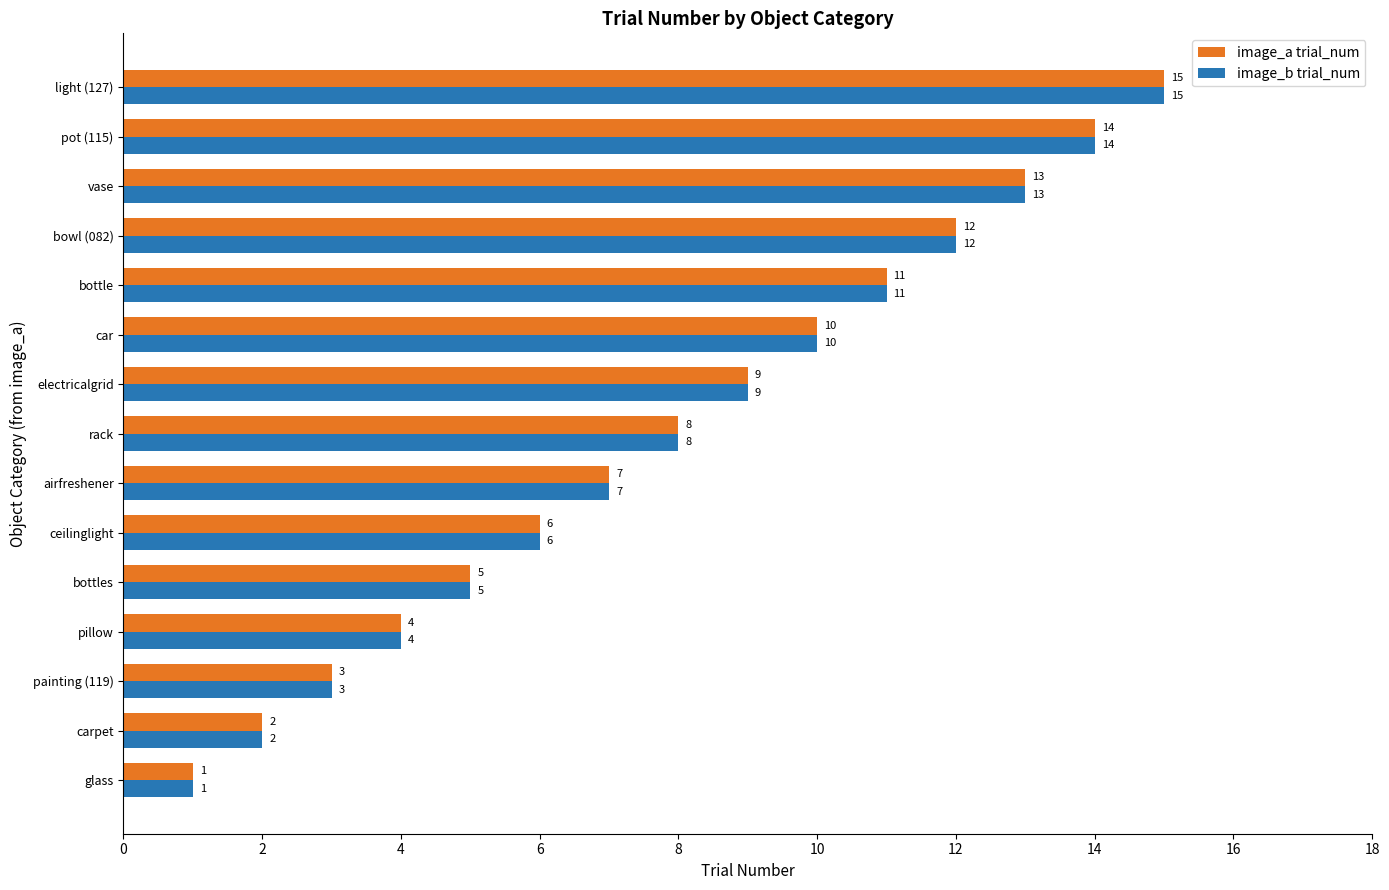

Read the image_a trial_num value at vase, to the nearest 10.

10